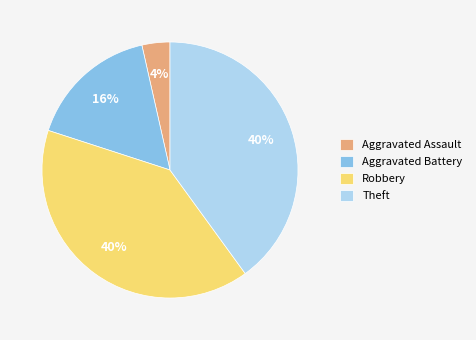

Which category has the smallest portion of the pie?

Aggravated Assault